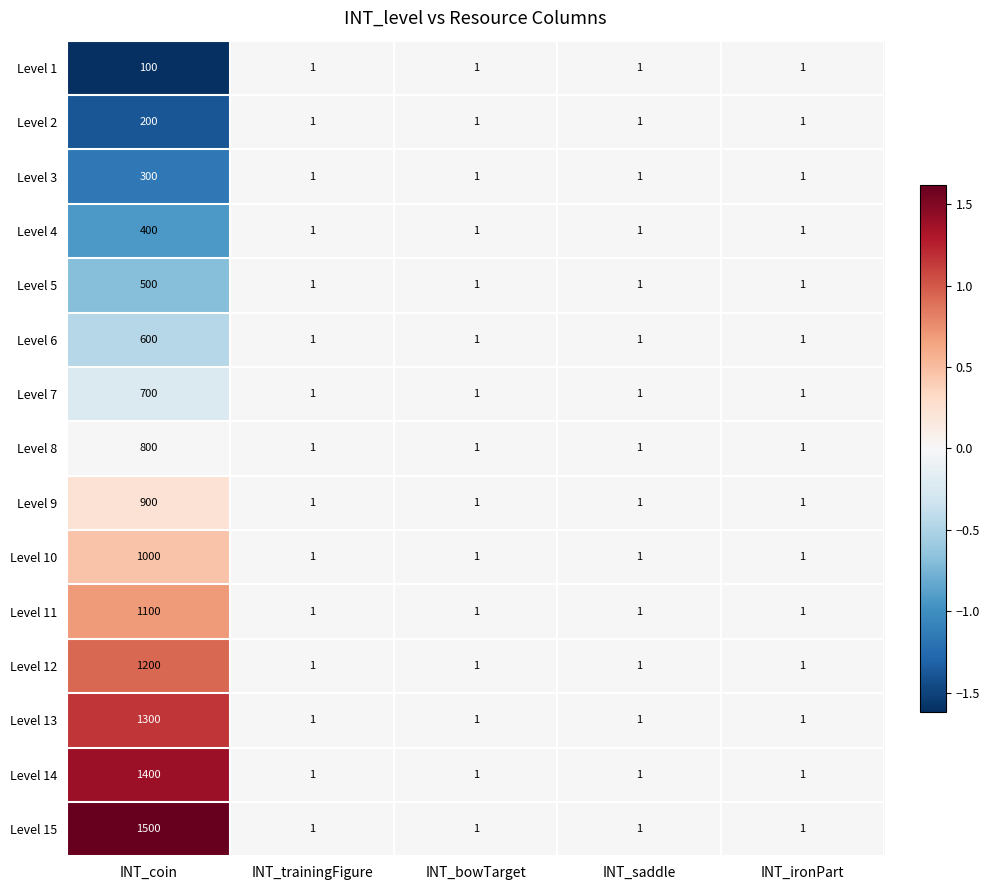

List the series in order of their peak value, highest first.

Level 15, Level 14, Level 13, Level 12, Level 11, Level 10, Level 9, Level 8, Level 7, Level 6, Level 5, Level 4, Level 3, Level 2, Level 1